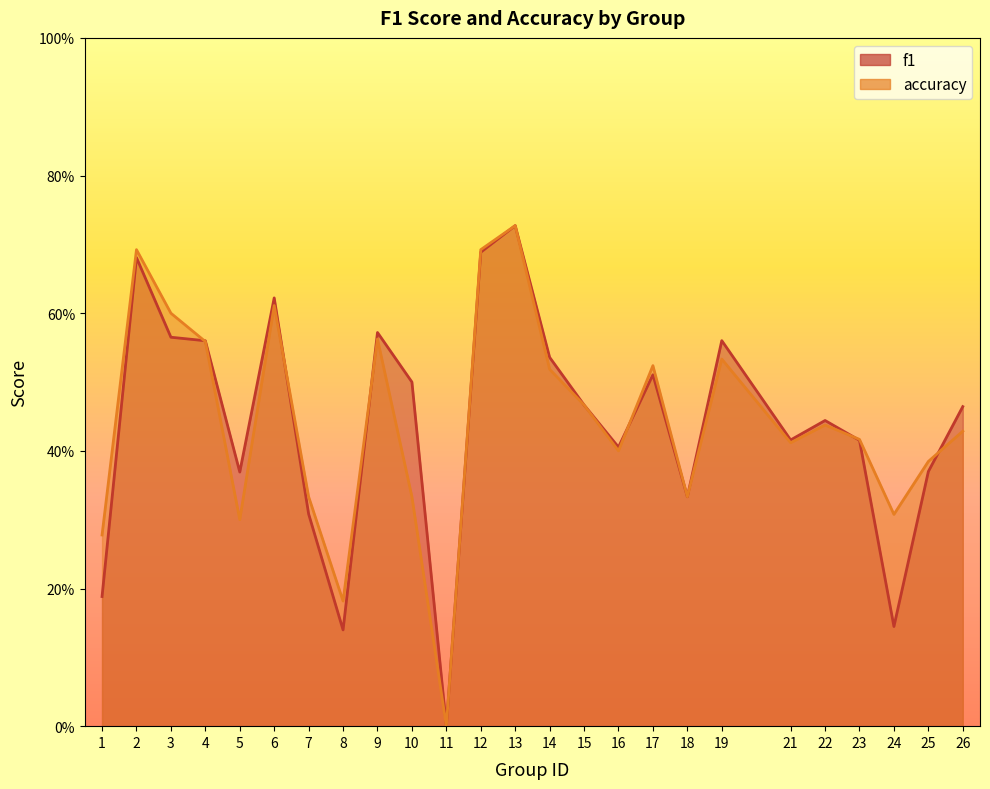

At how many categories does at least one series exceed 0?

24